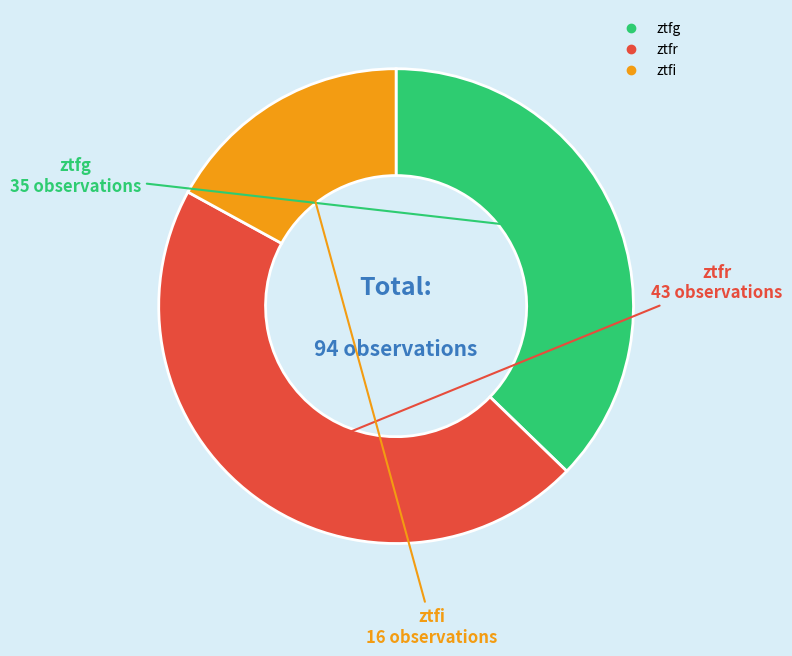

Is it true that ztfr is 46% of the pie?

True